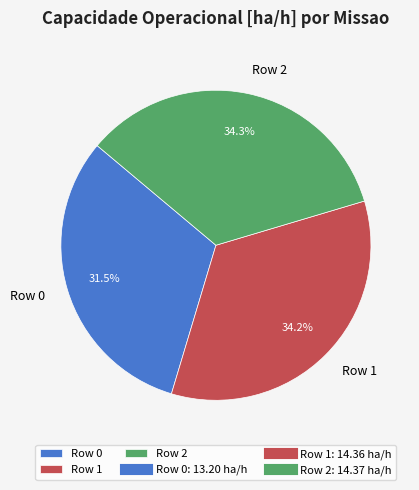

How many slices are in this pie chart?

3